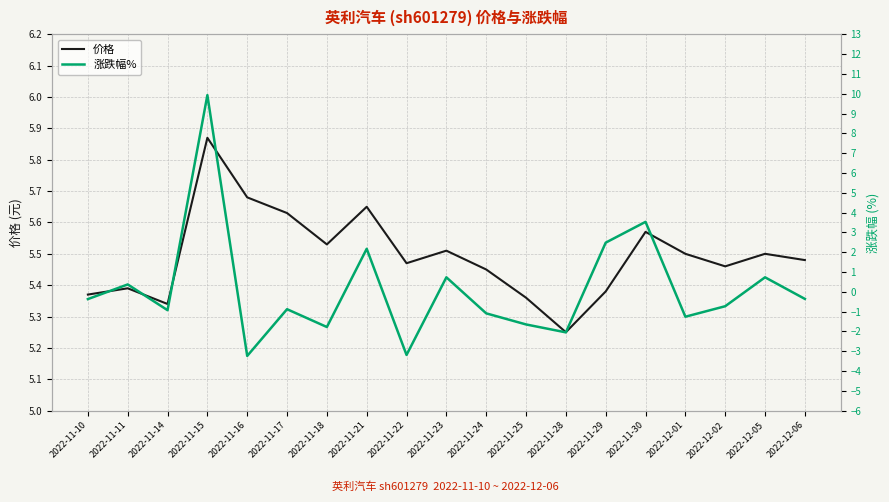

Which series changed the most between 2022-11-18 and 2022-12-01?

涨跌幅%